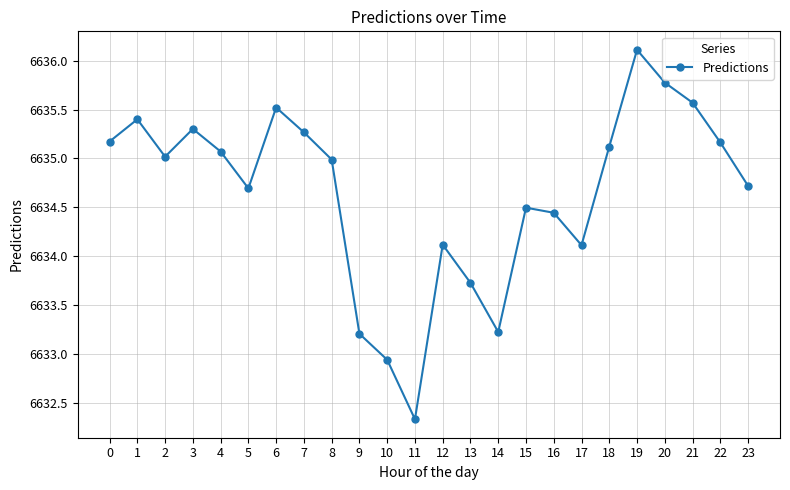

True or false: the data shows 2134.2 at 19.

False